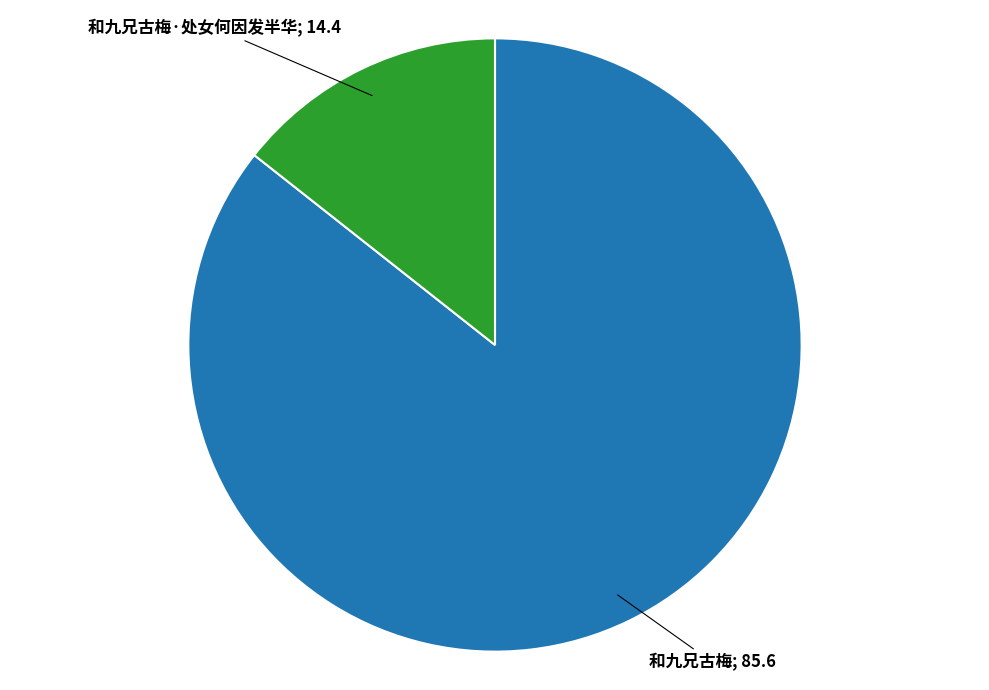

Is there a majority slice in this chart?

Yes